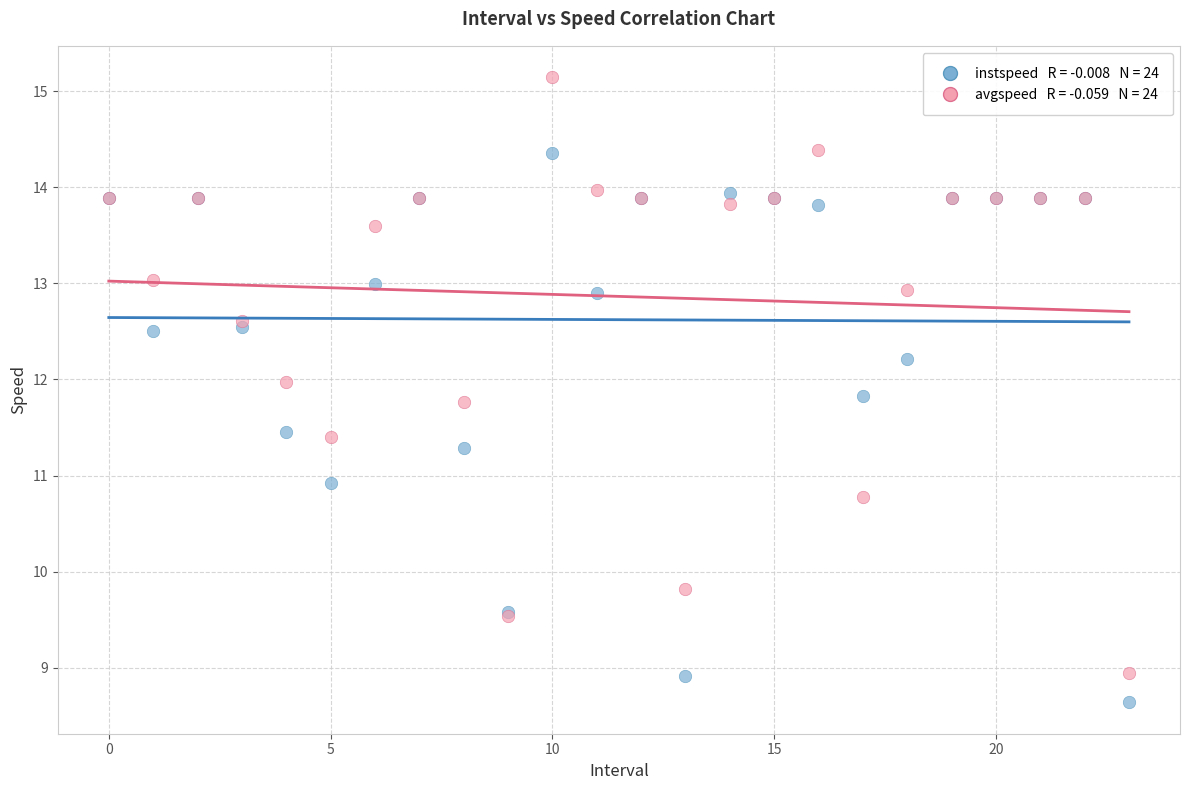

Across all series, what Y value is closest to 11?

10.9